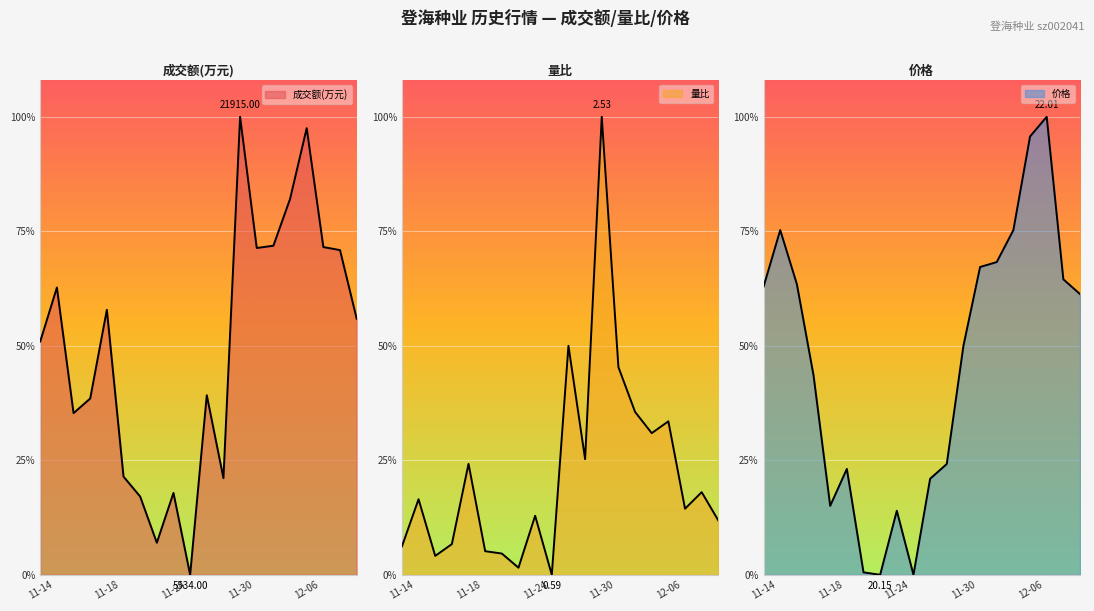

At which label does 量比 reach its peak?

11-30